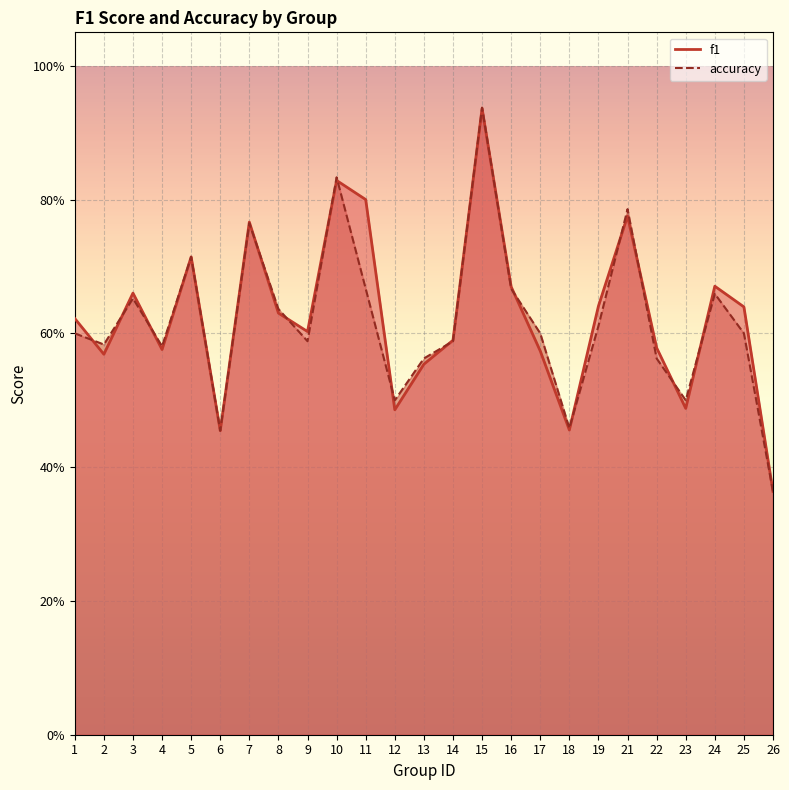

Which series has the largest range (max minus min)?

accuracy